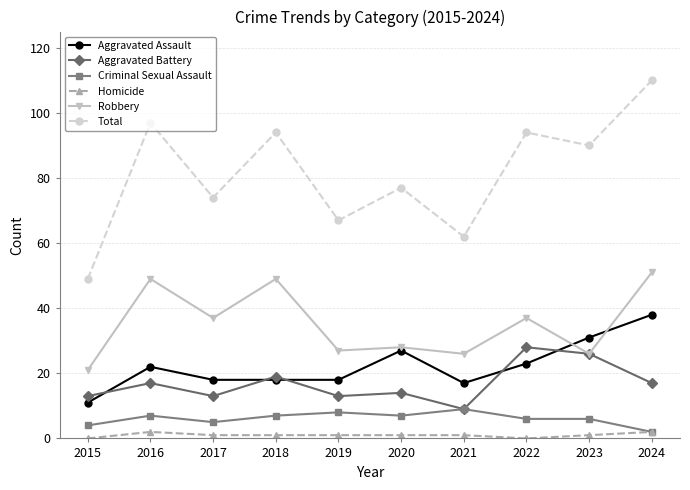

List the series in order of their peak value, lowest first.

Homicide, Criminal Sexual Assault, Aggravated Battery, Aggravated Assault, Robbery, Total